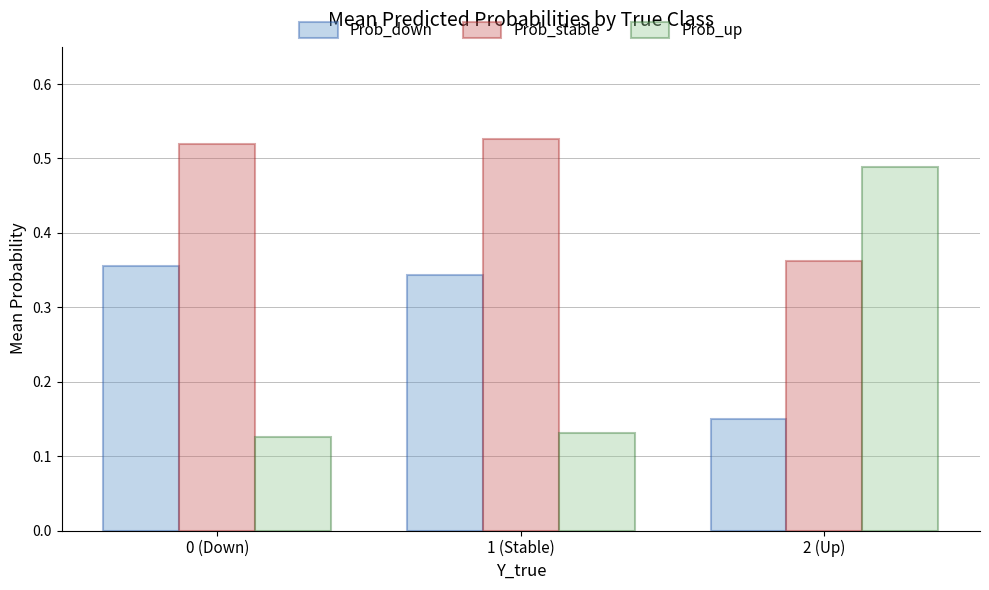

At how many categories does at least one series exceed 0?

3